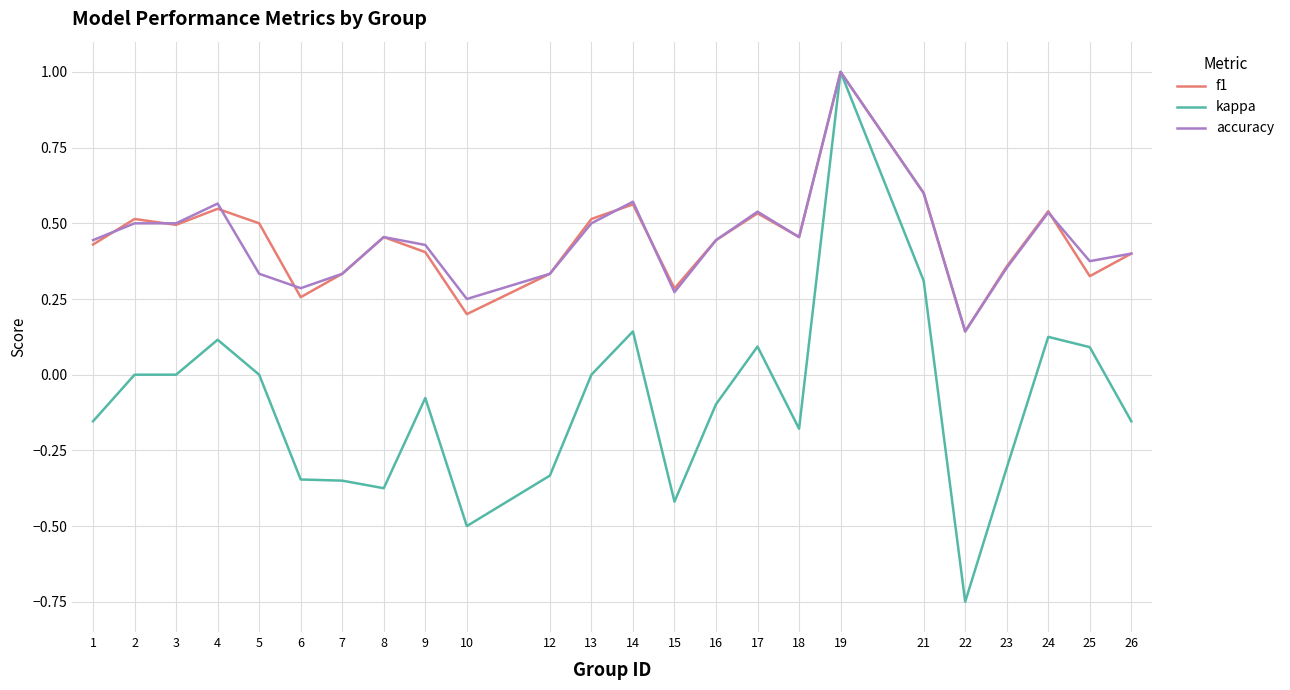

Is the value of accuracy at 6 greater than the value of kappa at 4?

Yes